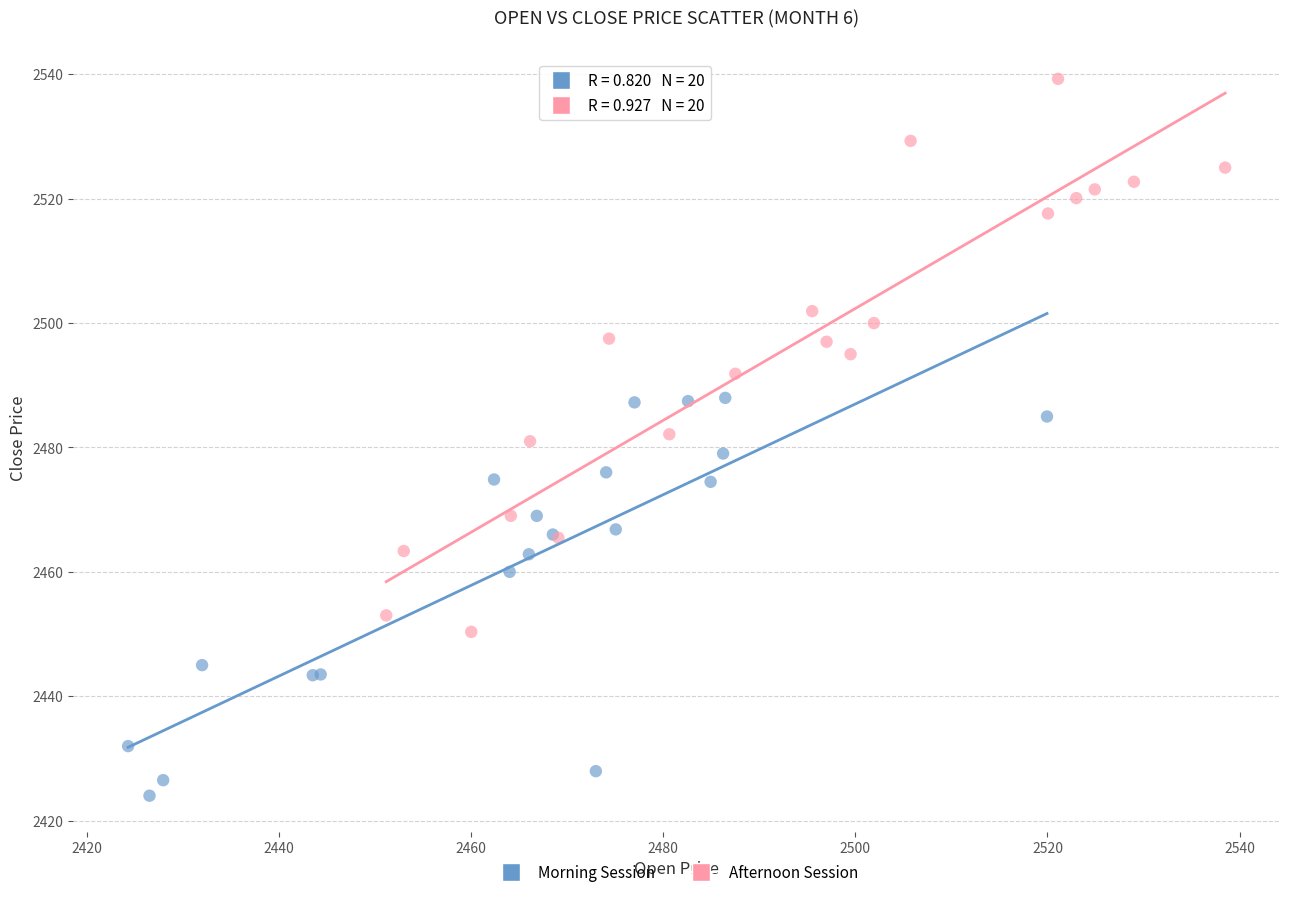

What are all the series names shown in the legend?

Morning Session, Afternoon Session